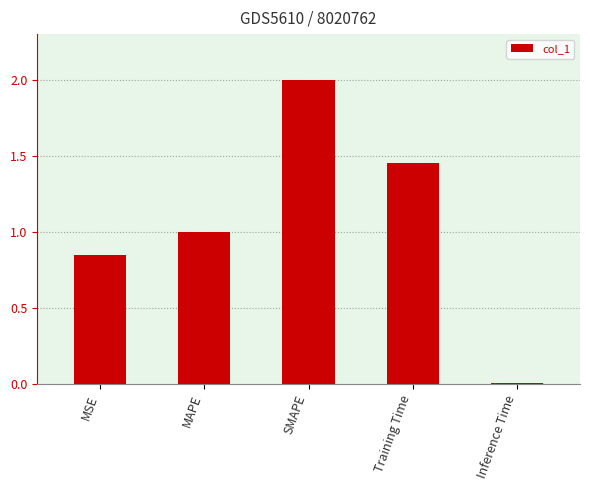

The value at SMAPE is 2.9. True or false?

False